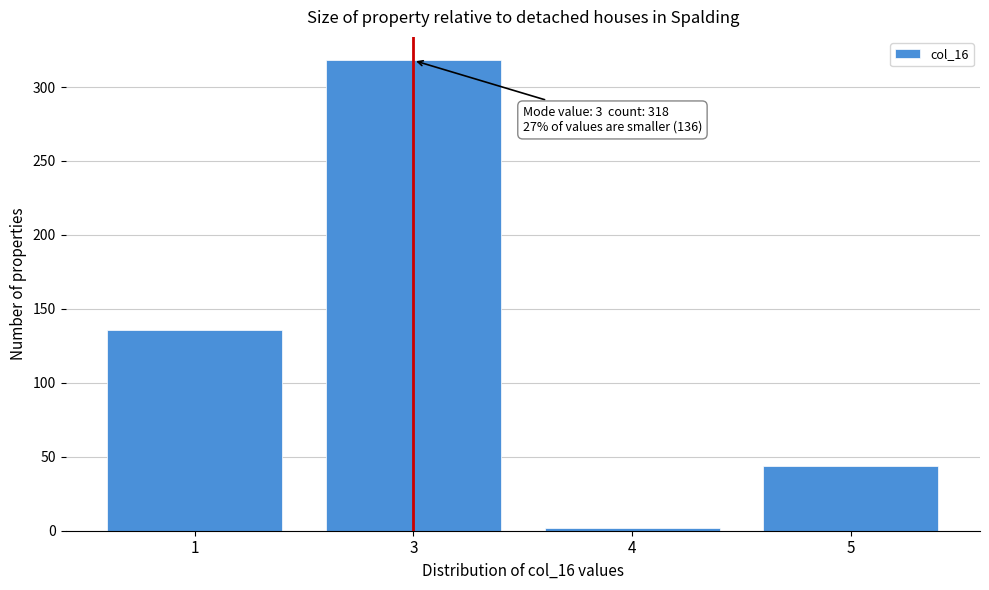

Reading left to right, extract all data points from this chart.

136	318	2	44